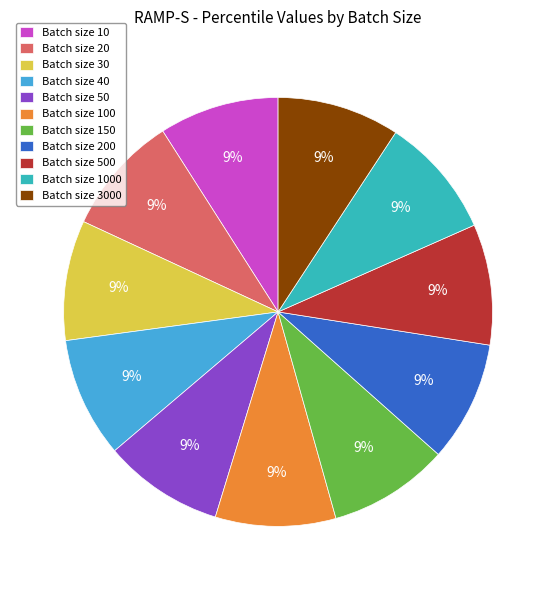

Does any single category account for the majority?

No